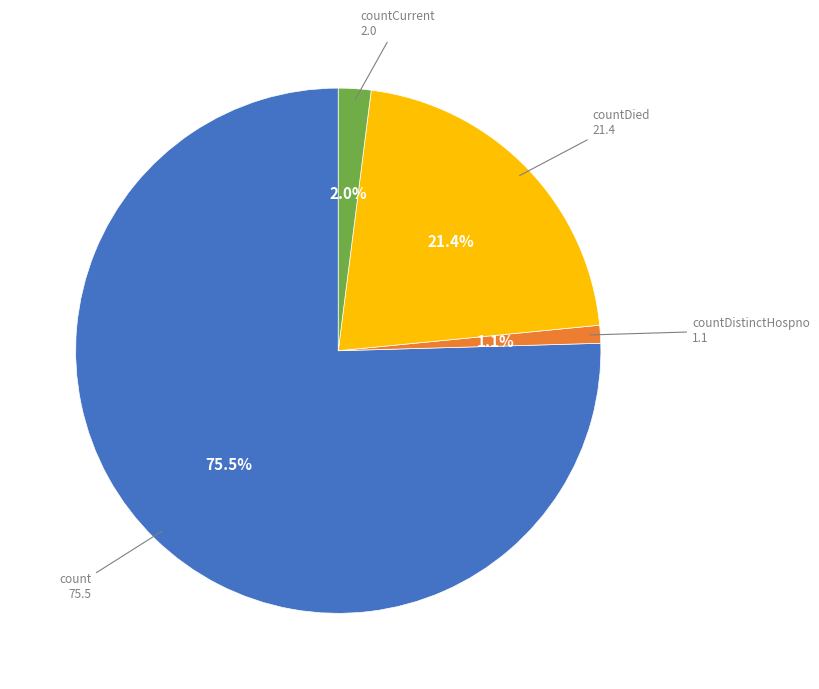

The countDistinctHospno slice represents 8% of the pie. True or false?

False